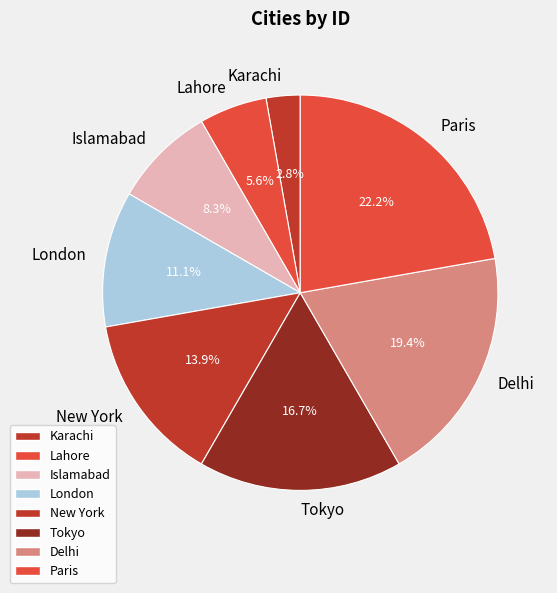

Rank the categories by value from lowest to highest.

Karachi, Lahore, Islamabad, London, New York, Tokyo, Delhi, Paris